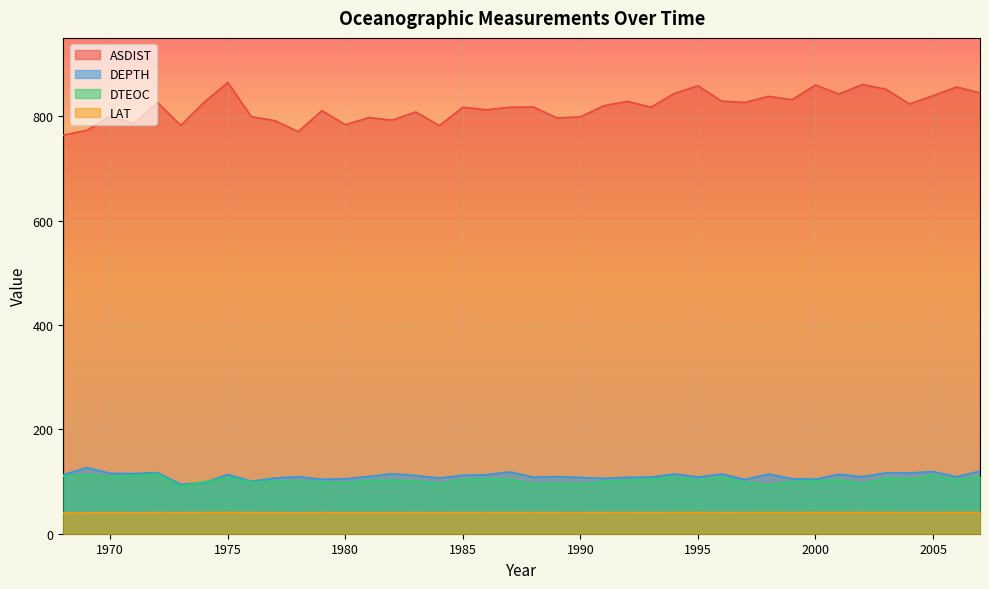

What is the total value across all series at 1979?

1054.2